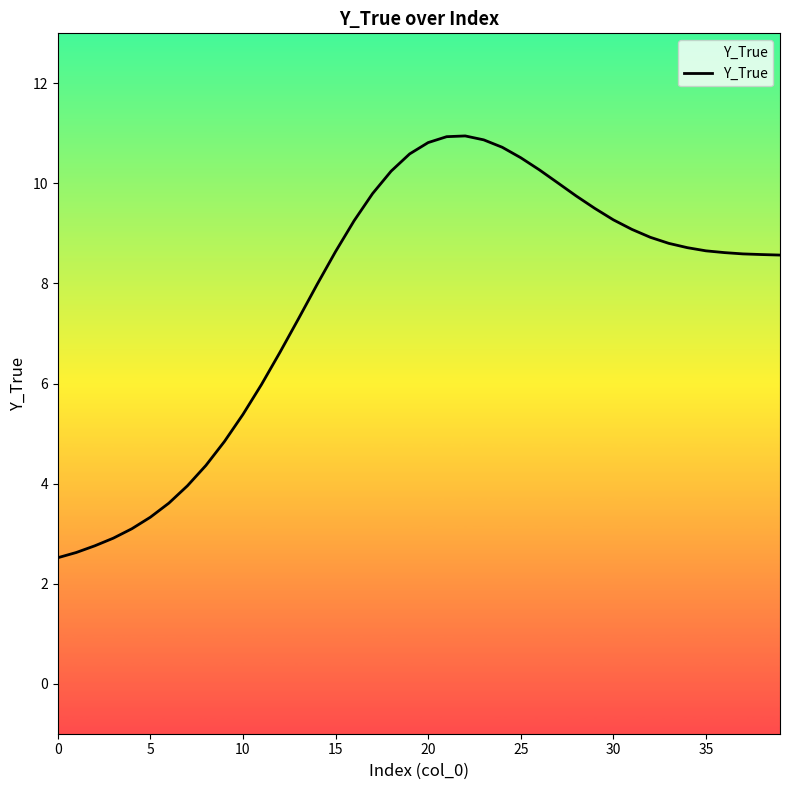

What is the maximum value shown in the chart?

10.9